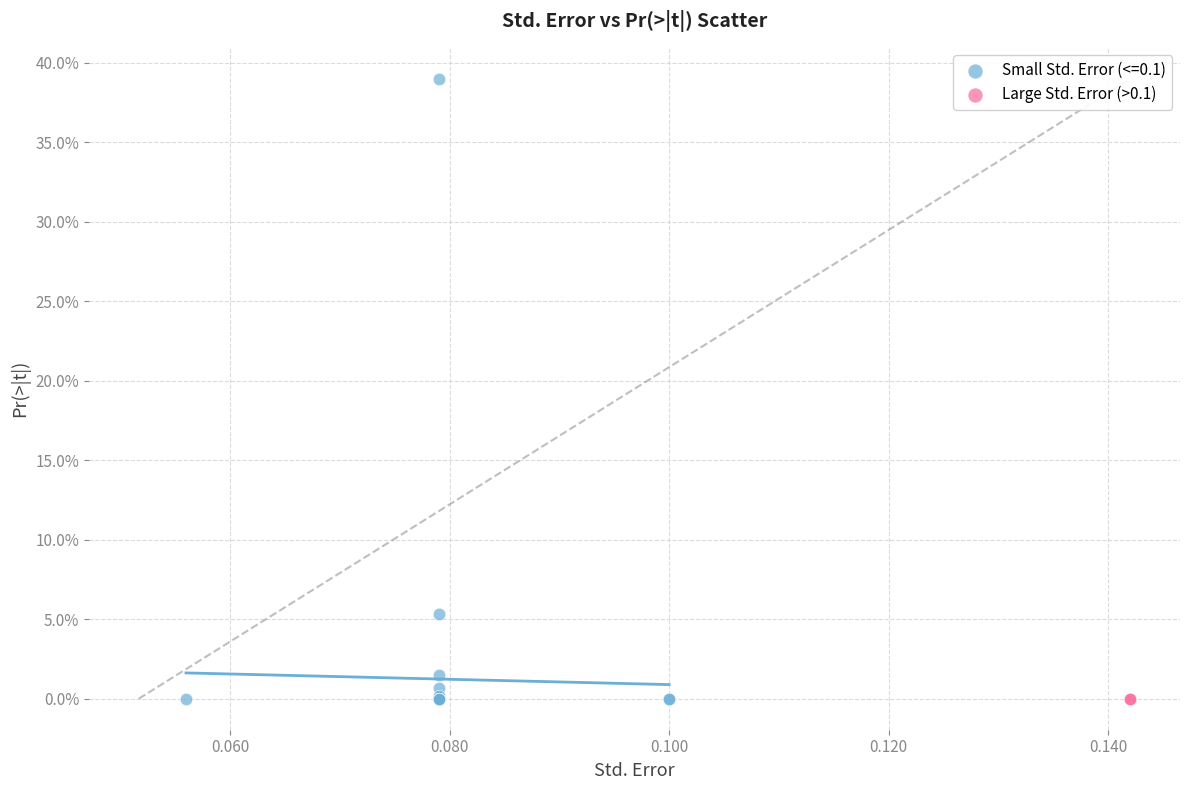

What are all the series names shown in the legend?

Small Std. Error (<=0.1), Large Std. Error (>0.1)